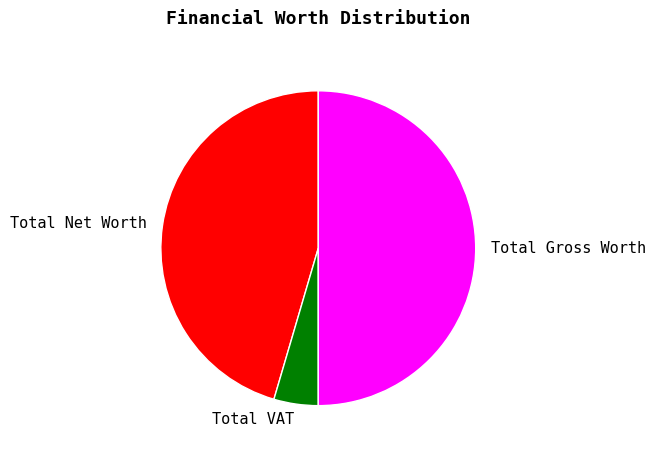

What is the ratio of the value at Total Gross Worth to the value at Total Net Worth?

1.1